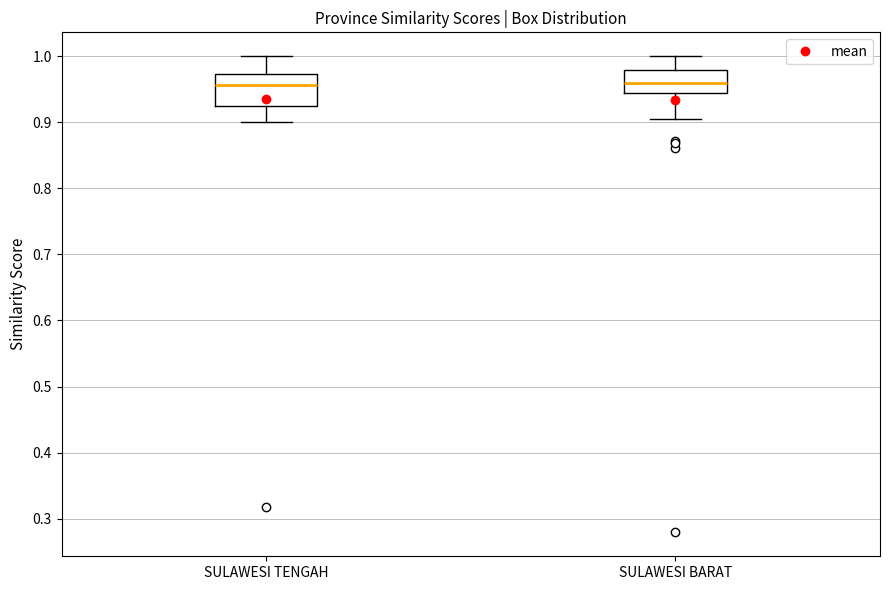

Reading left to right, transcribe this box plot: for each box, give where its median line is, the range the box spans, and where its two whiskers end, as read against the y-axis. The values are not printed on the chart, so give them approximately, as read against the axis.

SULAWESI TENGAH: median 0.96, box 0.93 to 0.97, whiskers 0.90 to 1.00
SULAWESI BARAT: median 0.96, box 0.94 to 0.98, whiskers 0.91 to 1.00